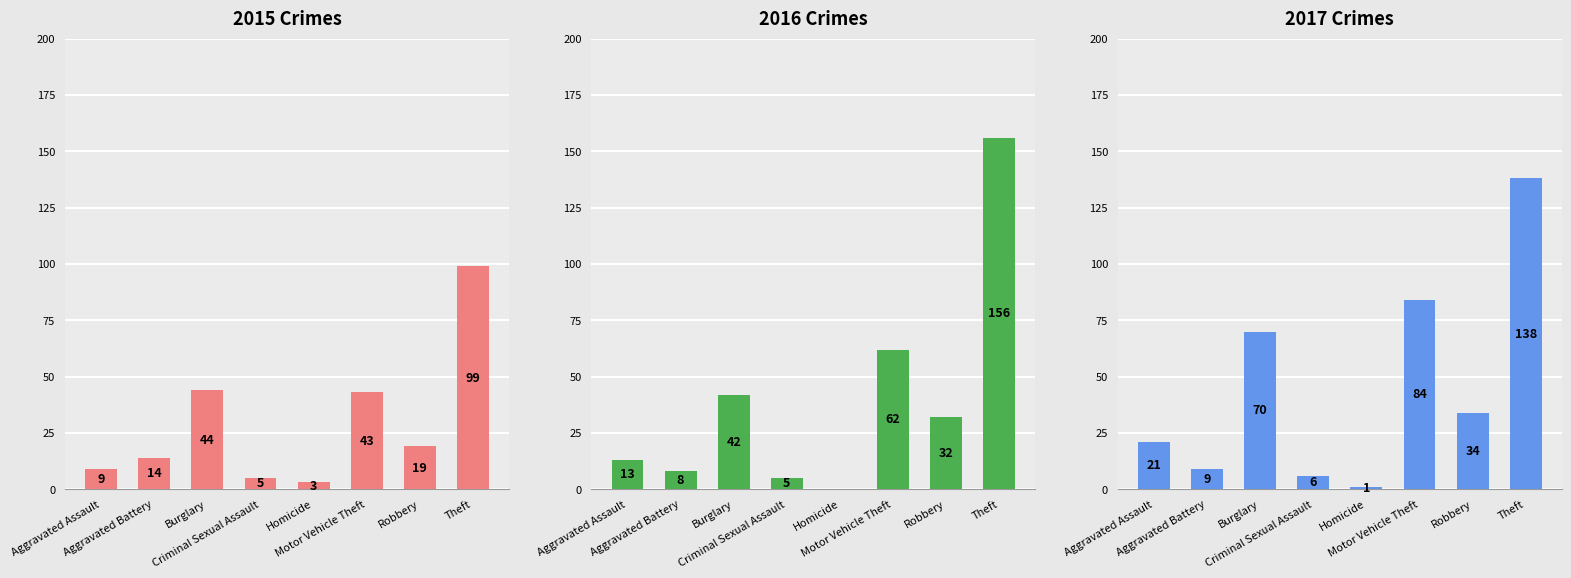

How many data points in 2017 are less than 34?

4